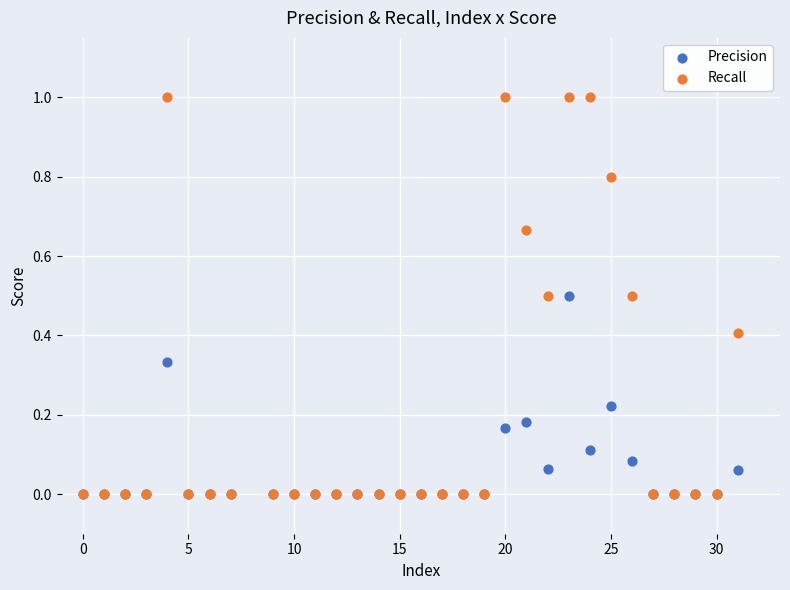

What are all the series names shown in the legend?

Precision, Recall